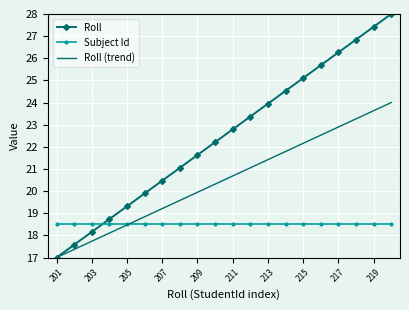

Which series has the largest total across all categories?

Roll